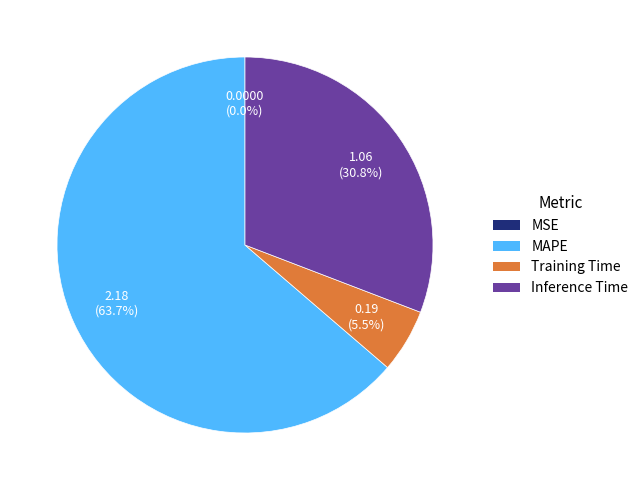

What percentage is NOT represented by MAPE?

36.3%